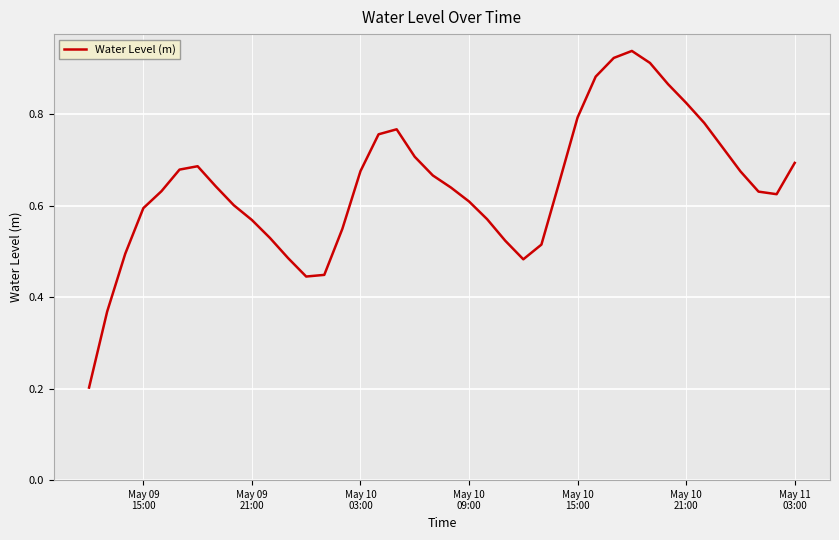

What is the difference between the maximum and minimum values?

0.7